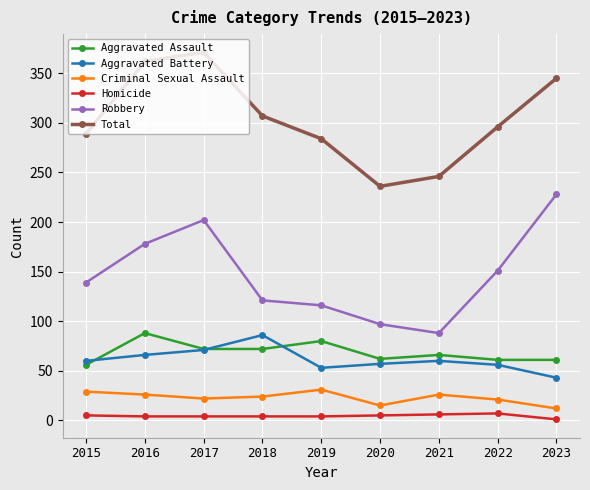

At how many categories does at least one series exceed 210?

9